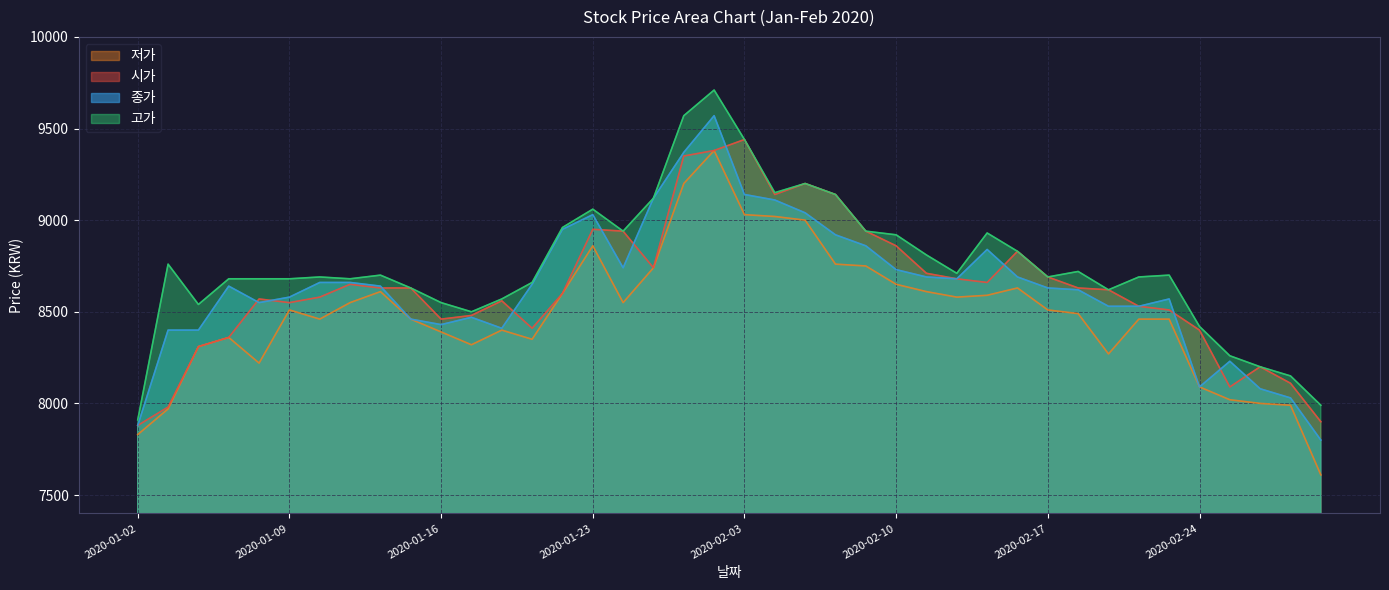

Does the chart have visible grid lines?

Yes